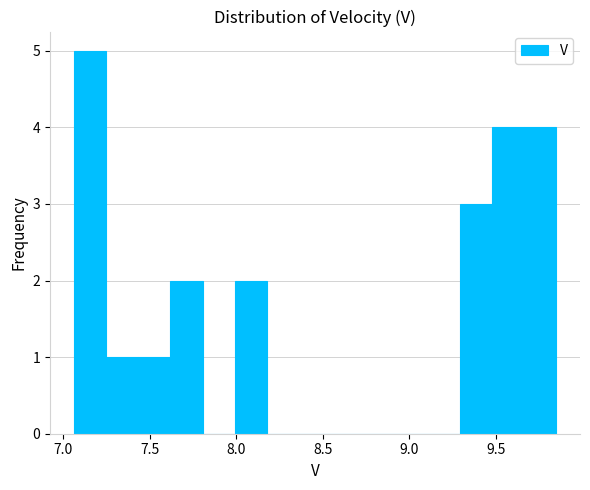

Around what value on the x-axis is the tallest bar? Give the approximate position of its centre, as read against the axis.

7.15